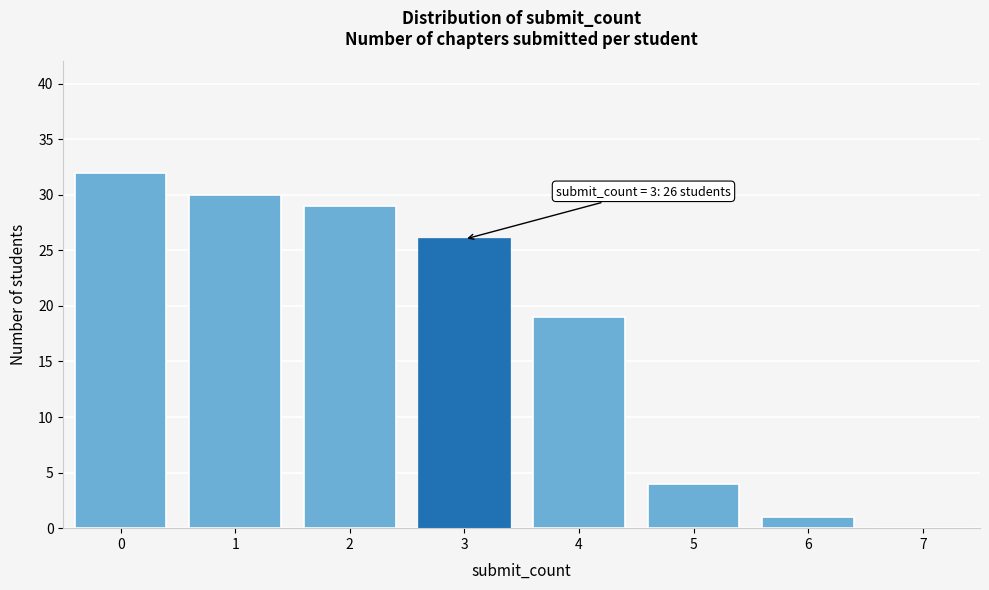

Reading right to left, what are all the values shown in this chart?

7=0	6=1	5=4	4=19	3=26	2=29	1=30	0=32